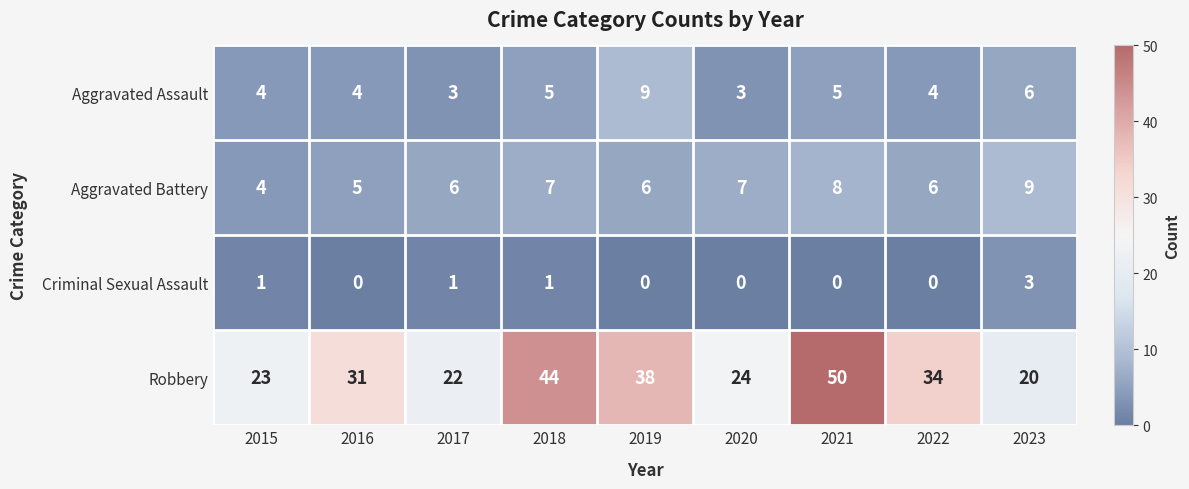

How many data points does each series have?

9